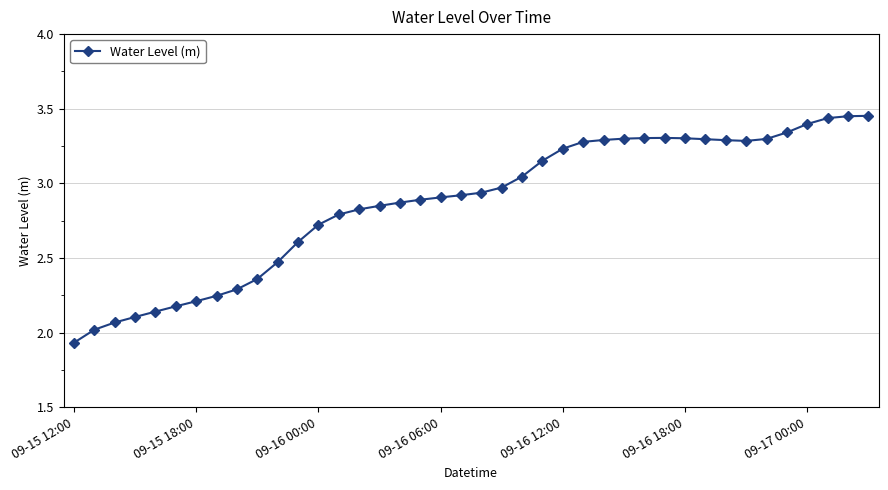

True or false: the data has more than 0 interior local peaks.

True